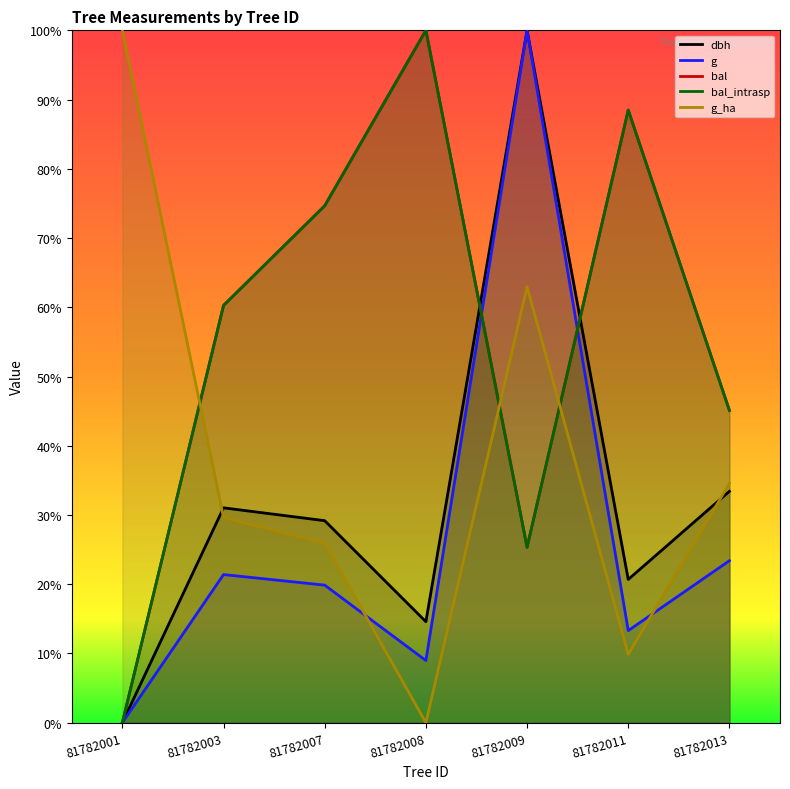

True or false: bal and g cross at least once.

True